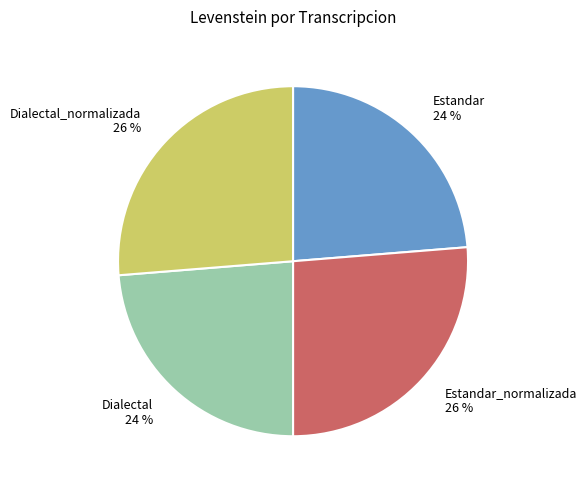

How many segments does this pie chart have?

4